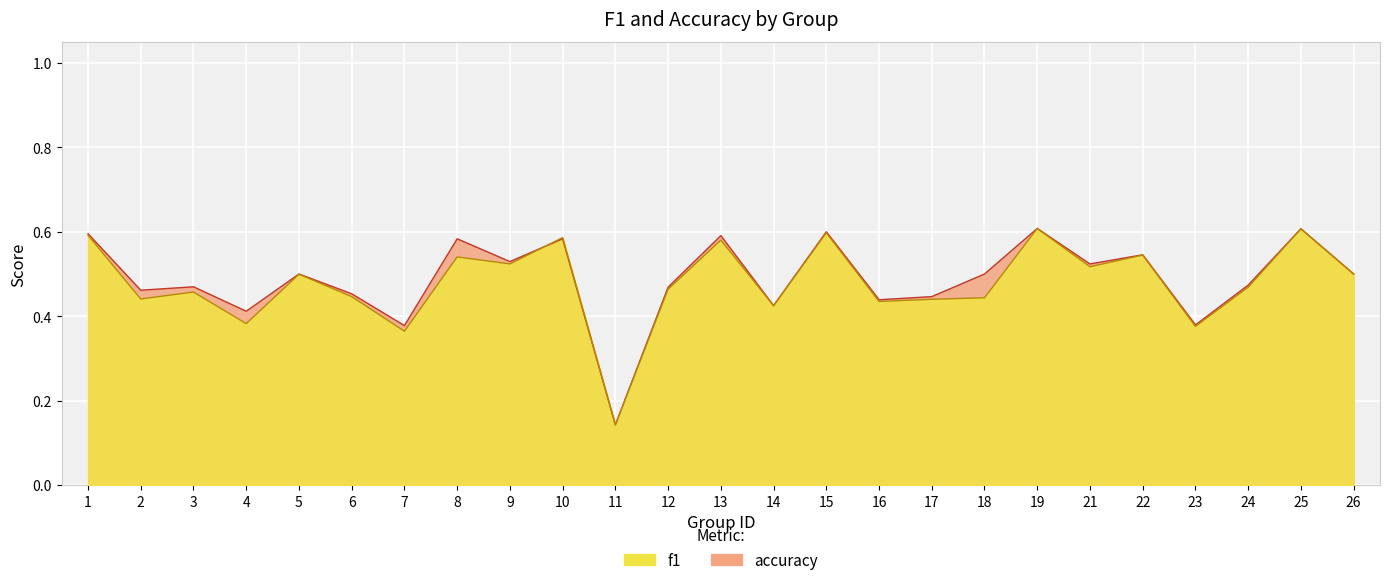

Which series has the largest range (max minus min)?

f1